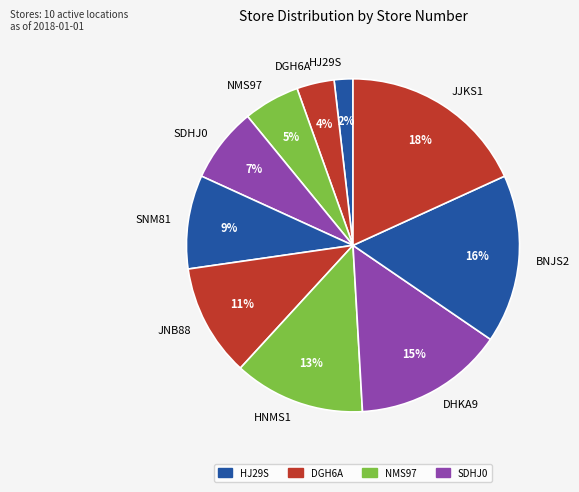

Which slice is the smallest?

HJ29S